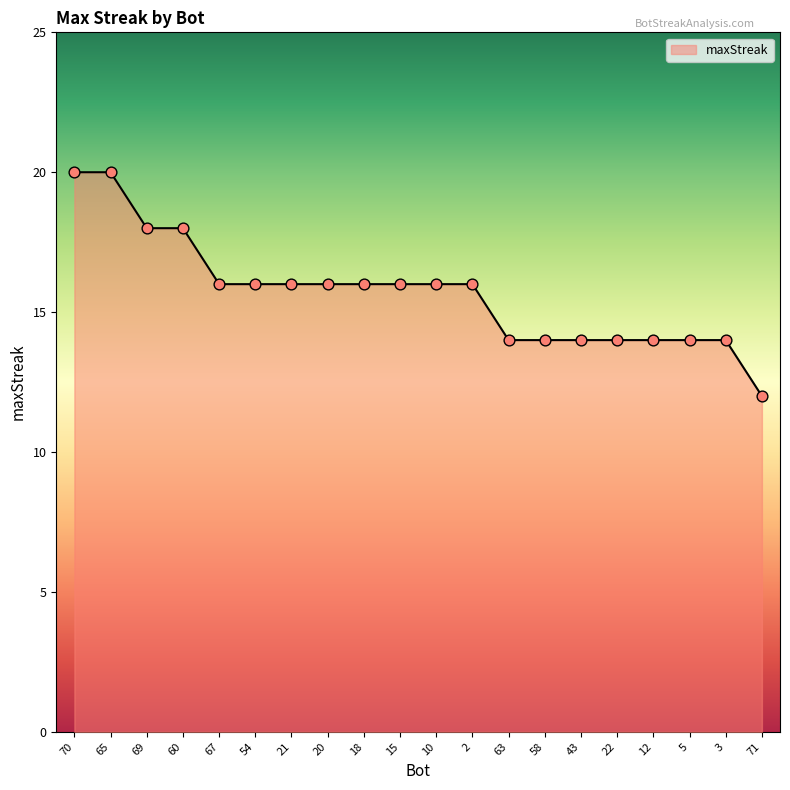

What is the ratio of the value at 69 to the value at 71?

1.5